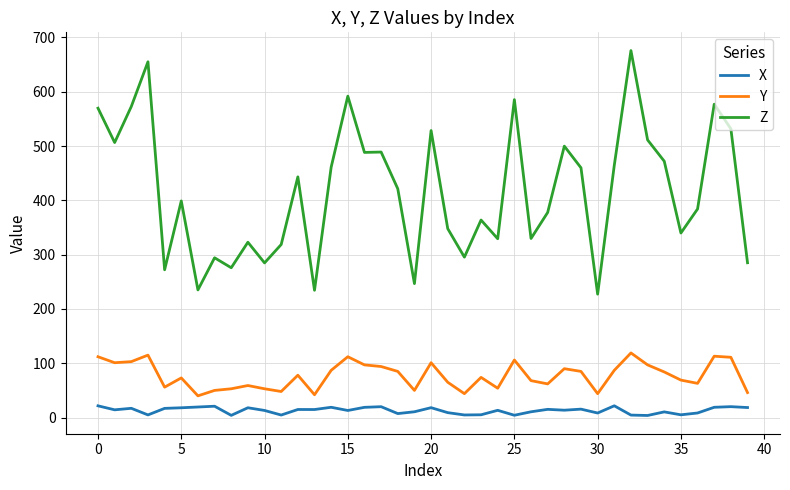

Which series has the largest range (max minus min)?

Z